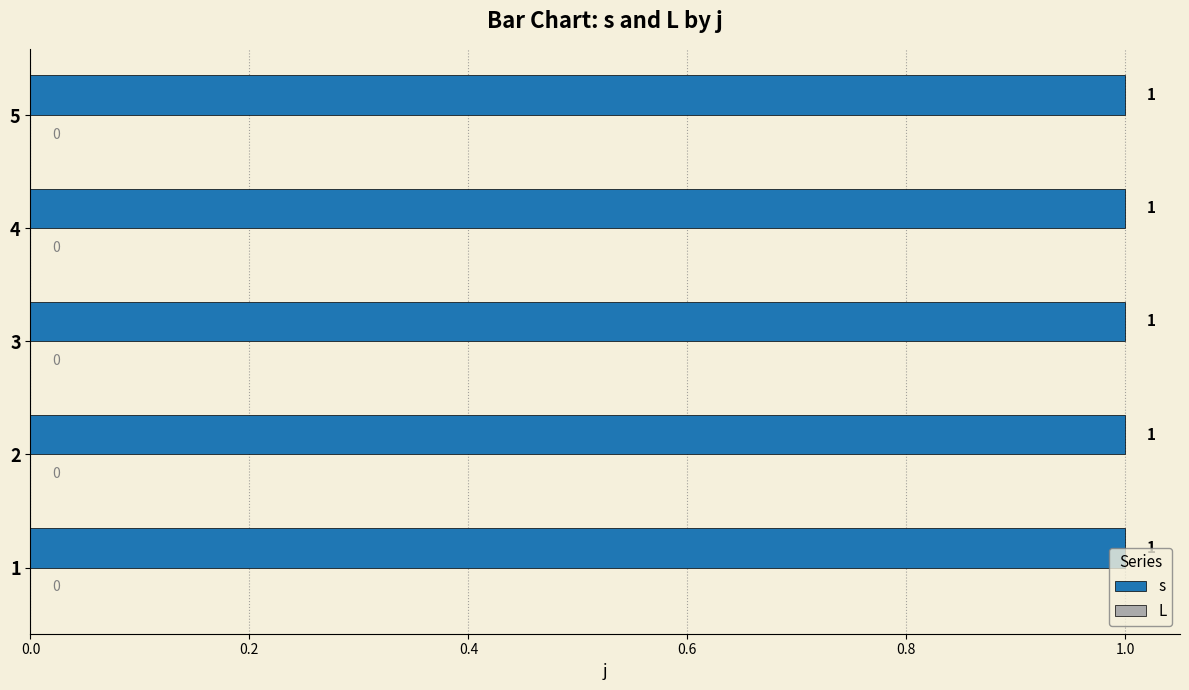

What value does the s series have at 1?

1